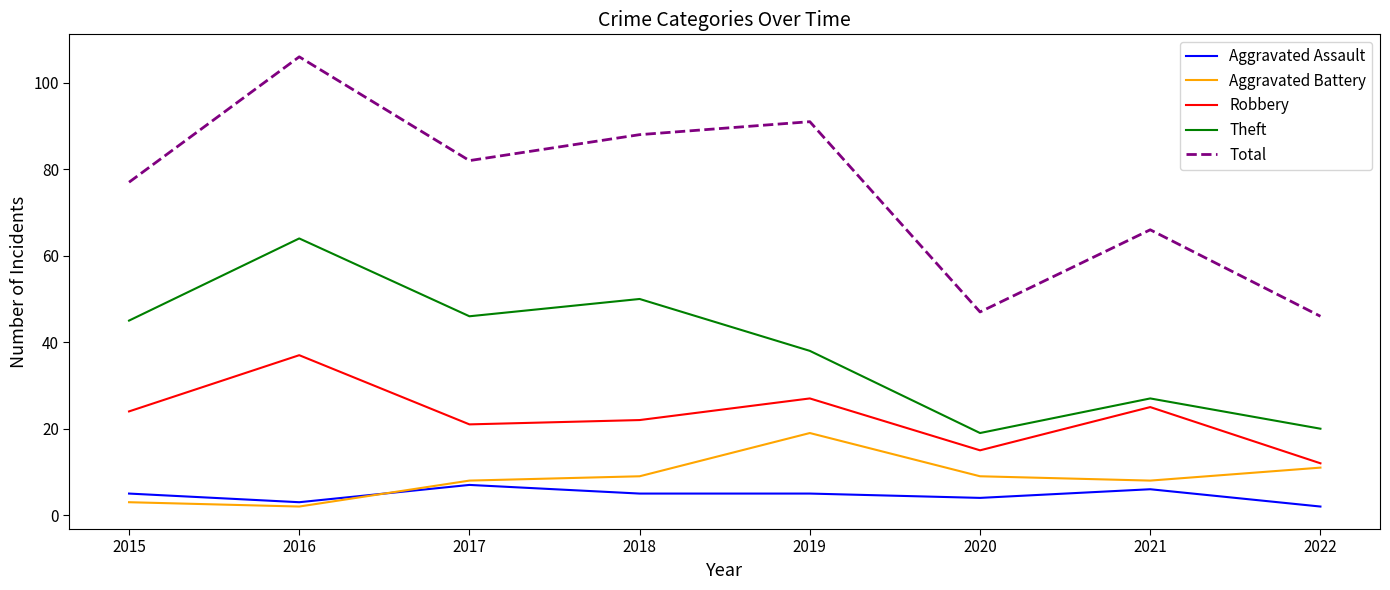

Read the Aggravated Assault value at 2015.

5